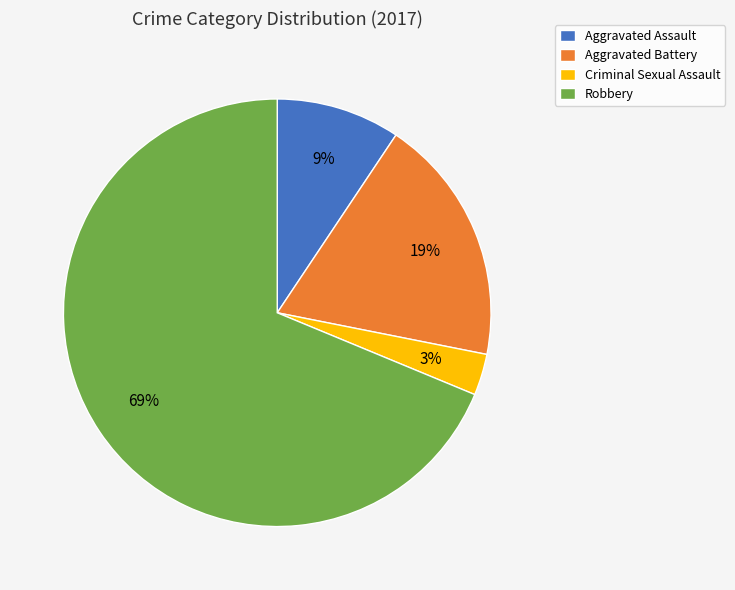

To the nearest percent, what is the combined percentage of Robbery and Aggravated Assault?

78%